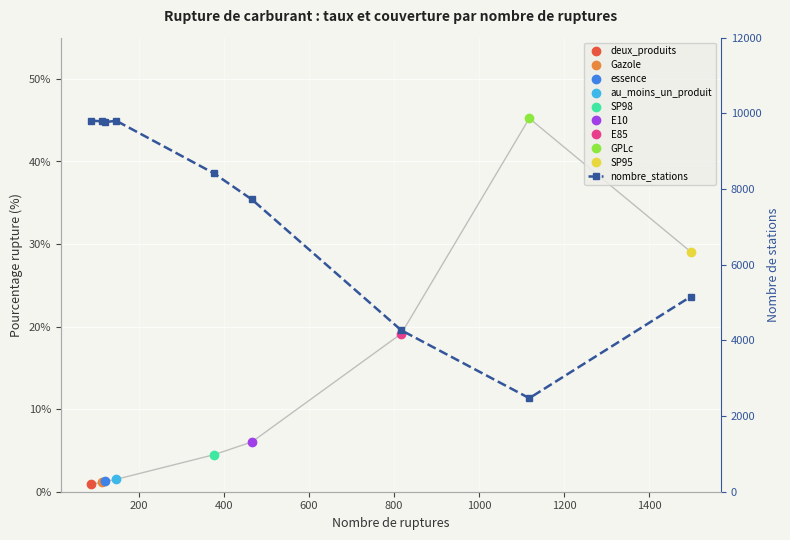

What is the value of the 7th point from the left?

4268